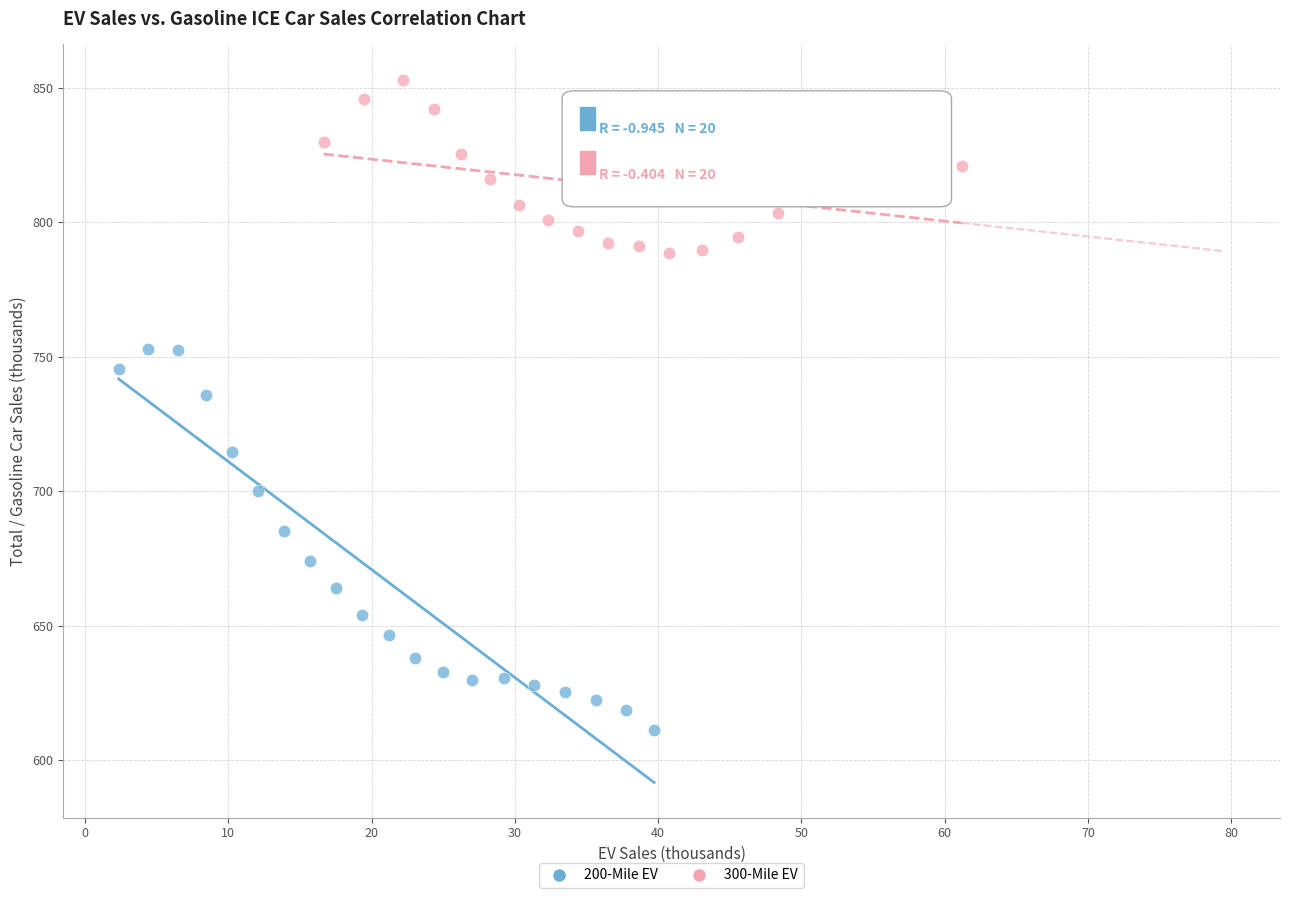

Which series contains the lowest Y value?

200-Mile EV